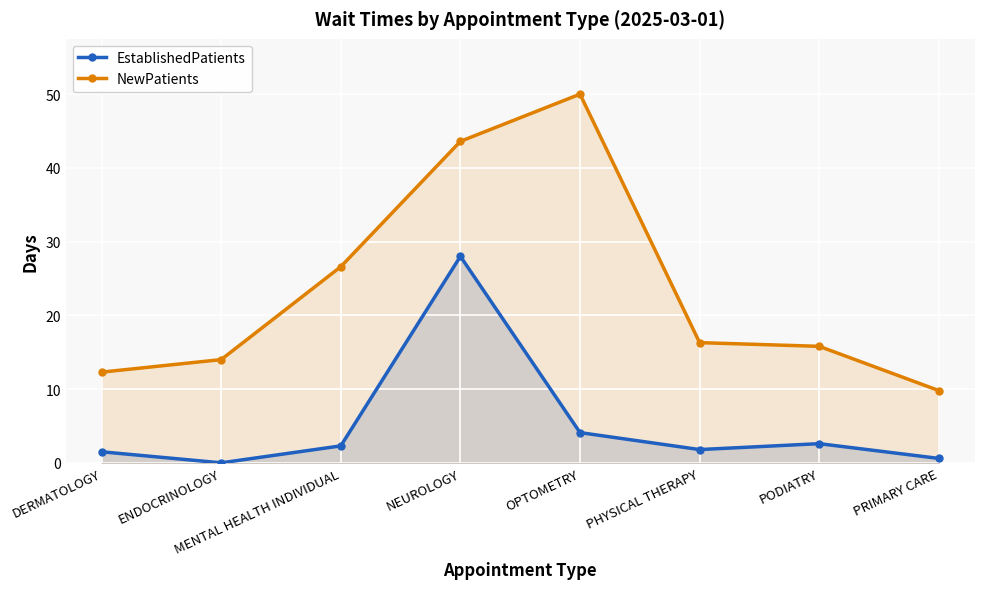

At how many categories does at least one series exceed 35?

2